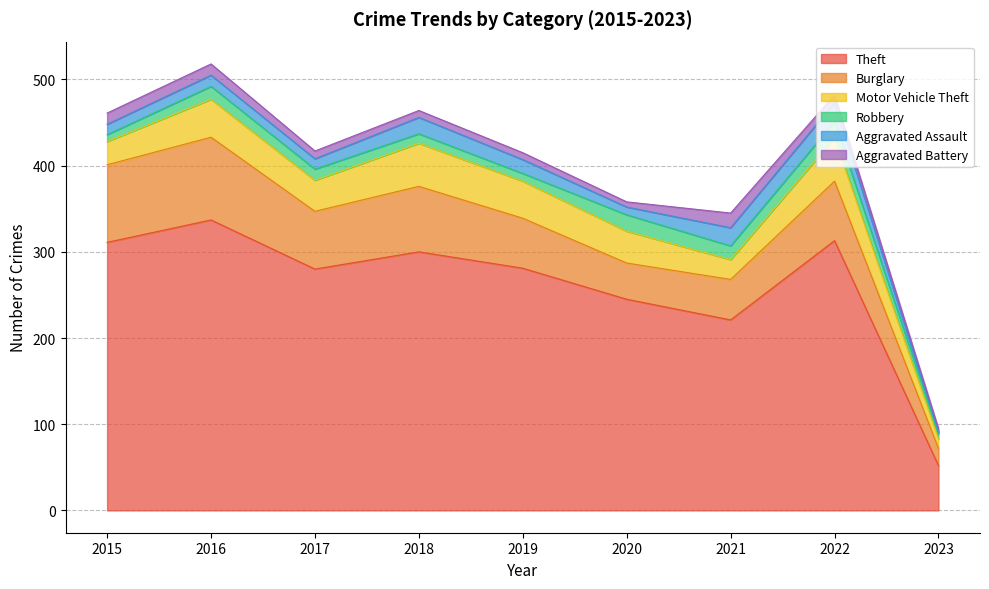

Reading left to right, transcribe all the data shown in this chart.

Theft: 311	337	280	300	281	245	221	313	52
Burglary: 90	96	67	76	58	42	47	69	20
Motor Vehicle Theft: 27	44	36	50	43	37	23	50	11
Robbery: 8	15	13	11	9	19	16	19	6
Aggravated Assault: 12	13	12	19	16	9	21	22	2
Aggravated Battery: 13	13	9	8	8	6	17	9	4